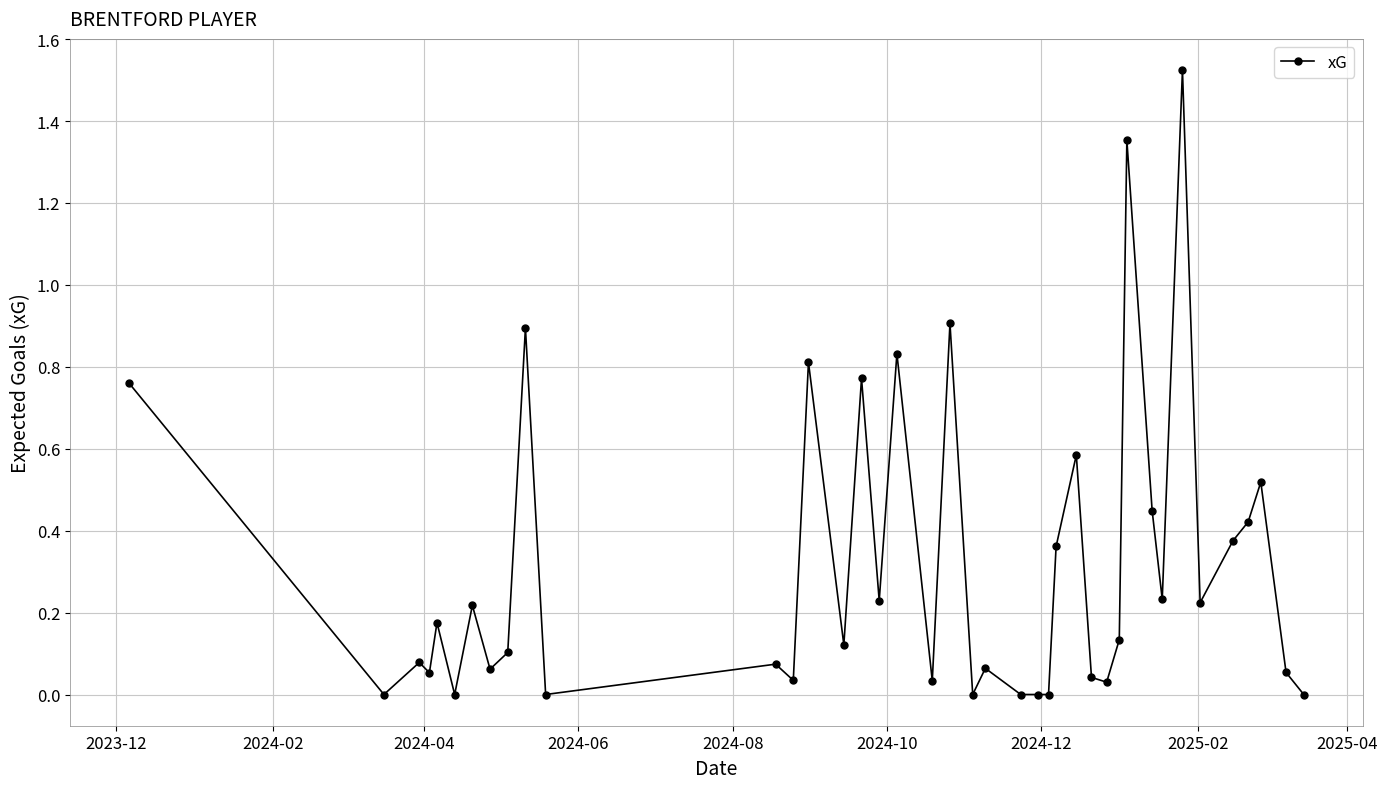

What is the sum of all values?

12.5